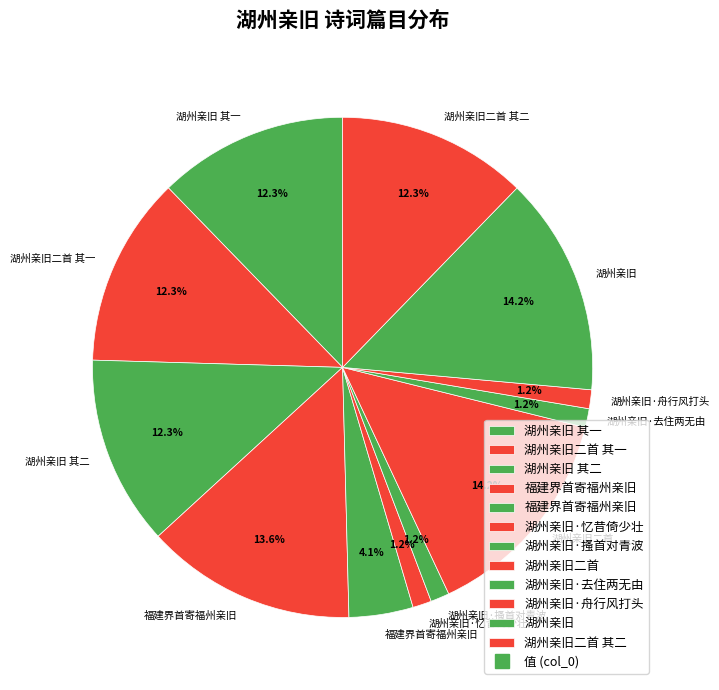

How many slices are in this pie chart?

12